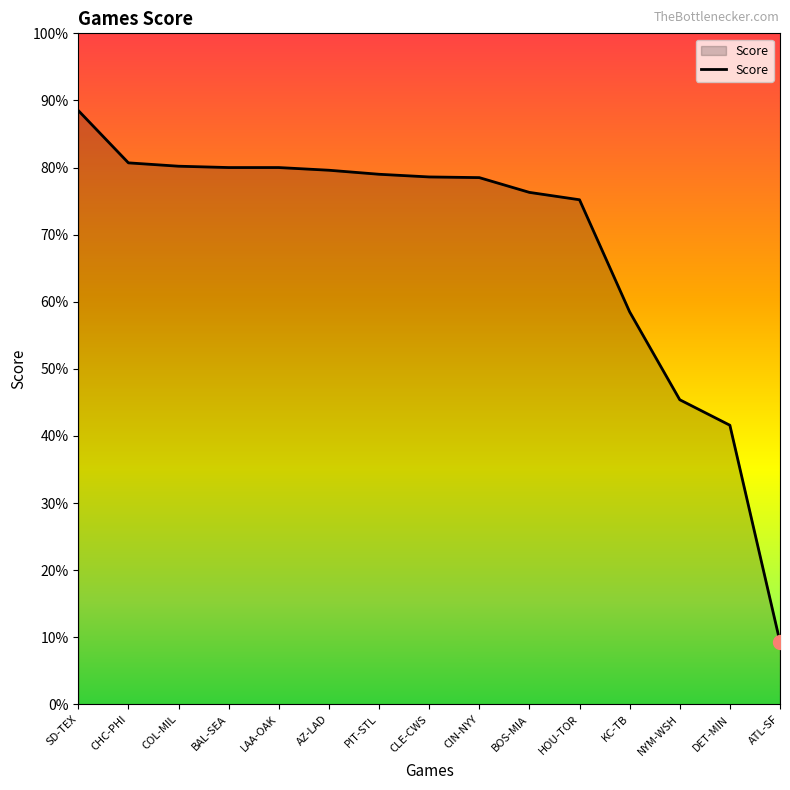

Reading left to right, list all the values displayed in this chart.

SD-TEX=0.9	CHC-PHI=0.8	COL-MIL=0.8	BAL-SEA=0.8	LAA-OAK=0.8	AZ-LAD=0.8	PIT-STL=0.8	CLE-CWS=0.8	CIN-NYY=0.8	BOS-MIA=0.8	HOU-TOR=0.8	KC-TB=0.6	NYM-WSH=0.5	DET-MIN=0.4	ATL-SF=0.1